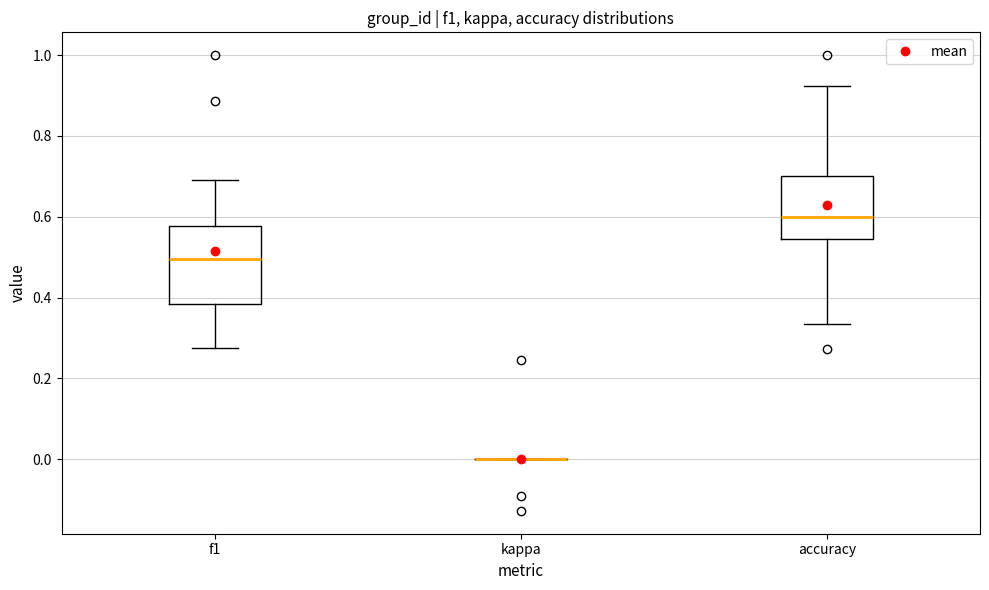

Which box is the tallest, from its lower edge to its upper edge?

f1